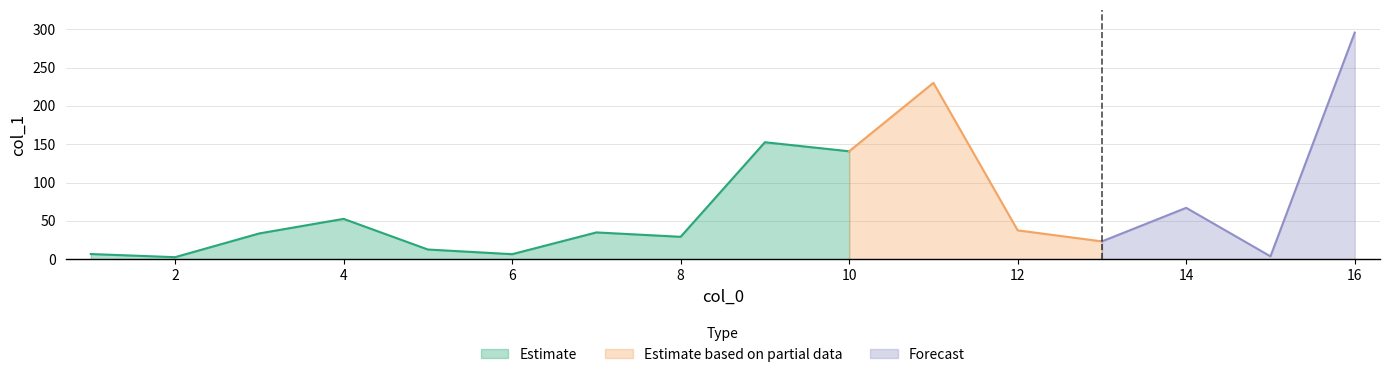

What is the difference between the maximum and second lowest values?

292.0